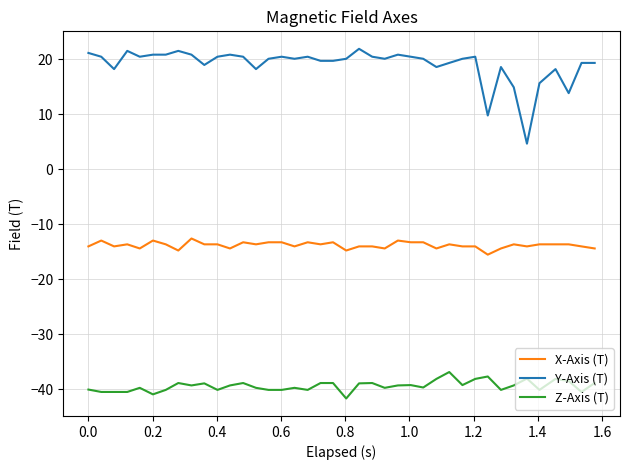

Which series has the widest spread of values?

Y-Axis (T)